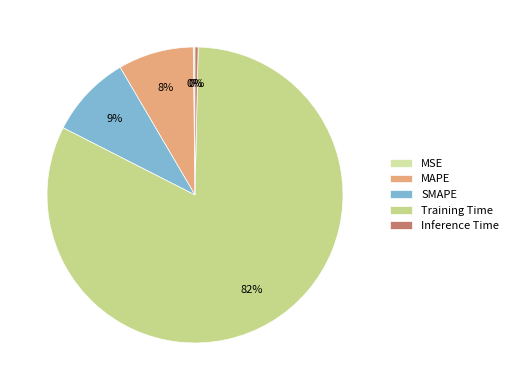

True or false: MSE accounts for 7% of the total.

False